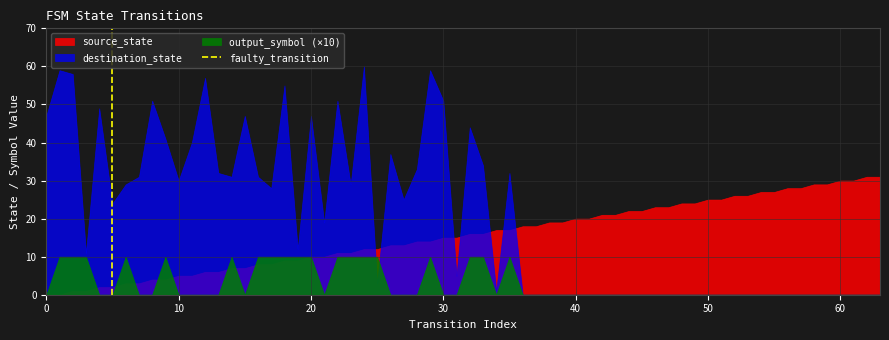

Which series has the largest total across all categories?

destination_state